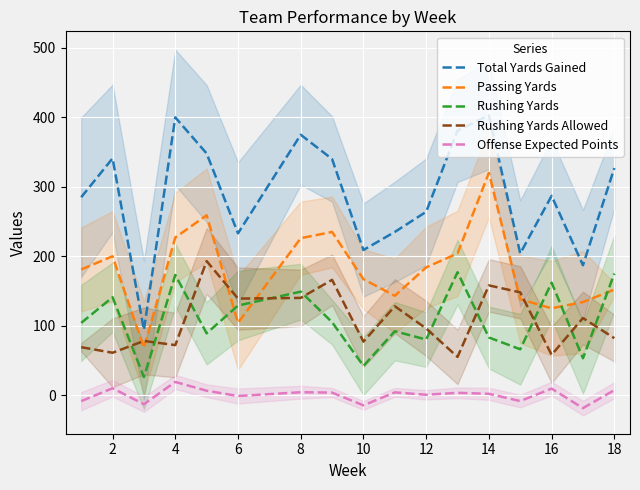

Where is the first local maximum for Total Yards Gained?

2